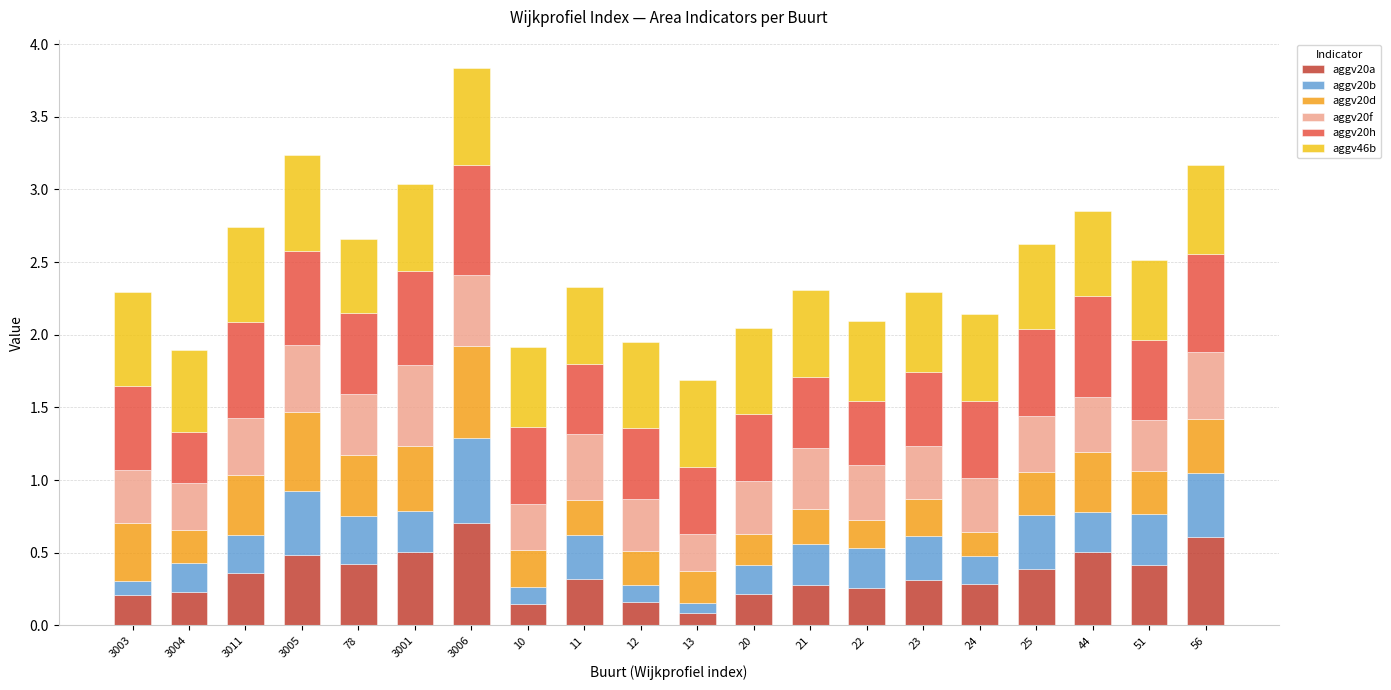

Count the aggv20a values in the range 0 to 1.

20